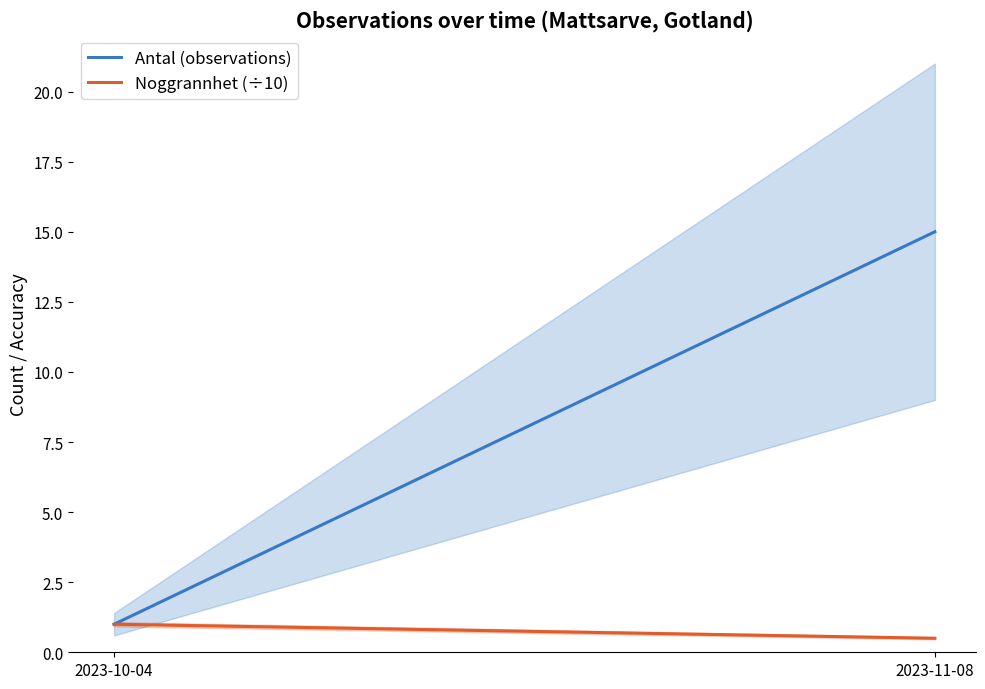

List the series in order of their peak value, highest first.

Antal (observations), Noggrannhet (÷10)